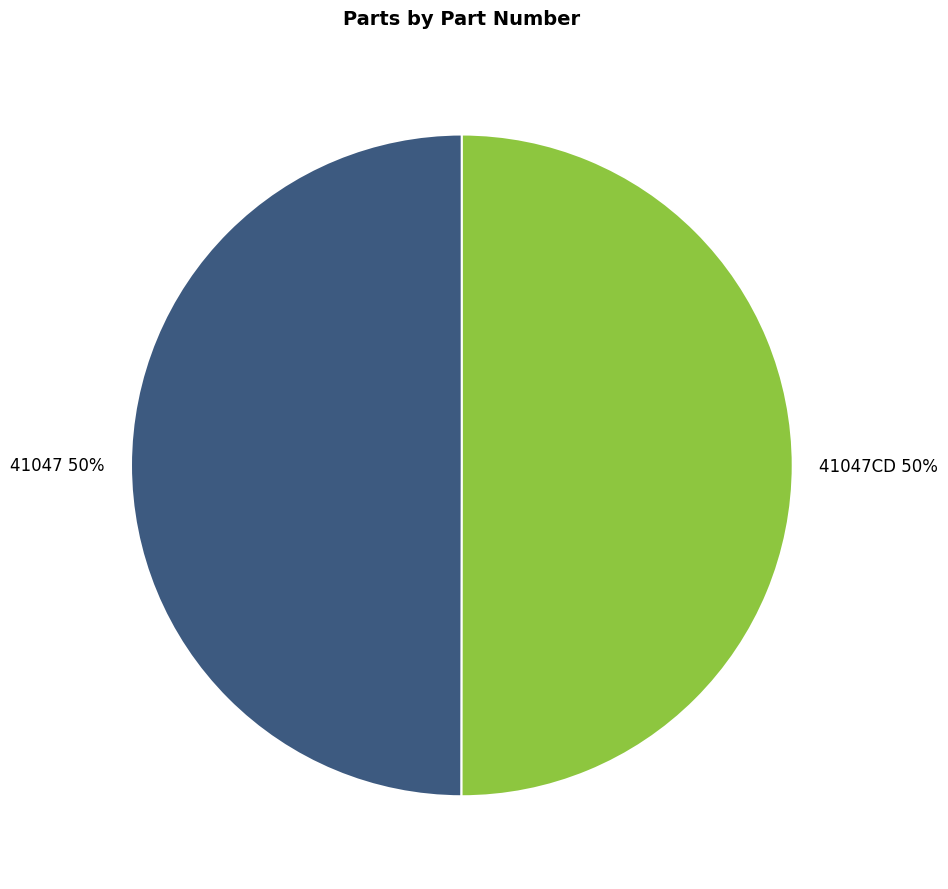

Combined, do 41047 and 41047CD account for over 50%?

Yes